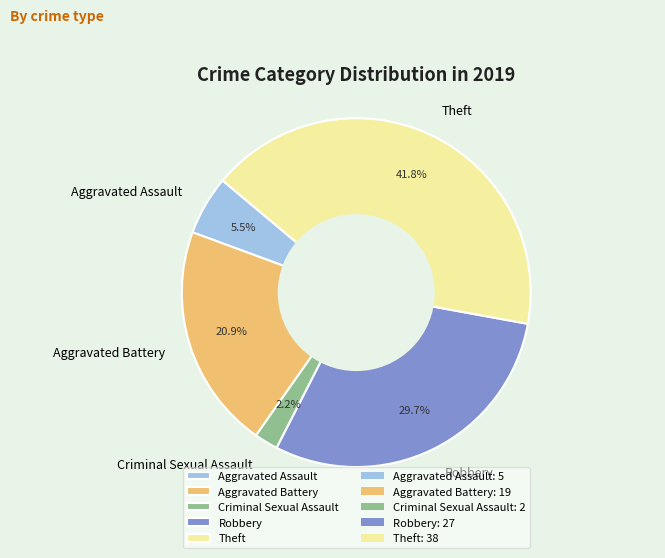

How many slices are in this pie chart?

5